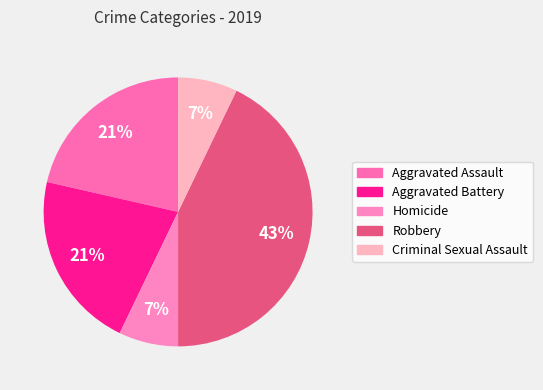

To the nearest percent, what percentage of the pie is Robbery?

43%